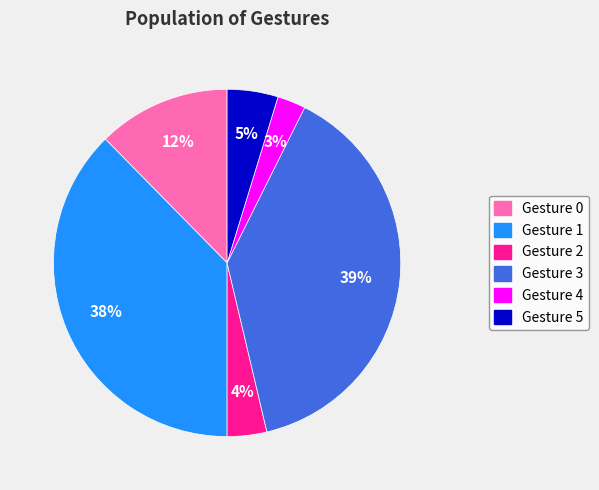

Is it true that Gesture 0 is 2% of the pie?

False